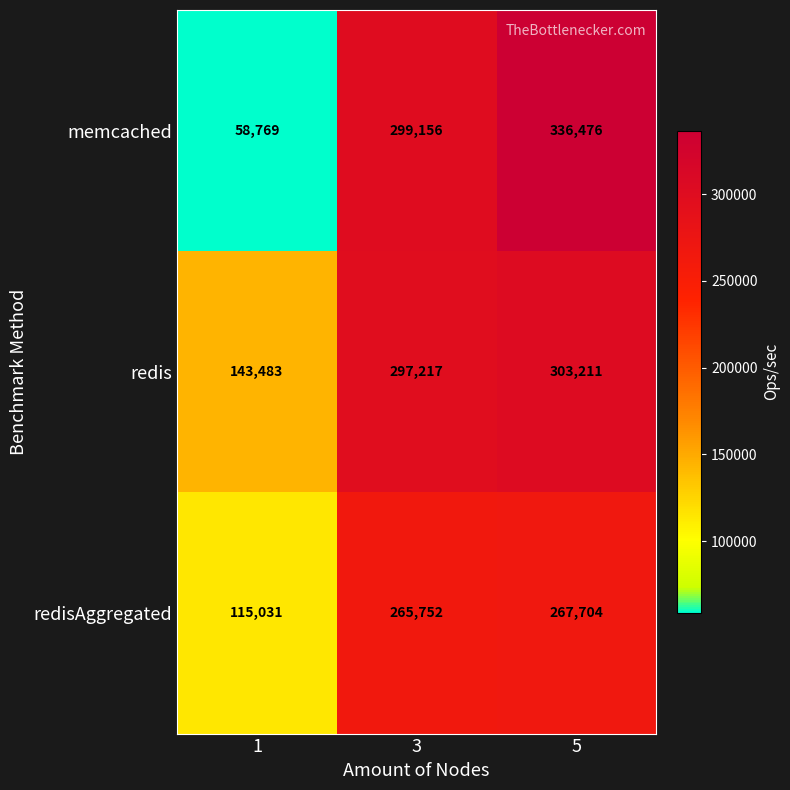

What is the sum of the redisAggregated values at 3 and 5?

533456